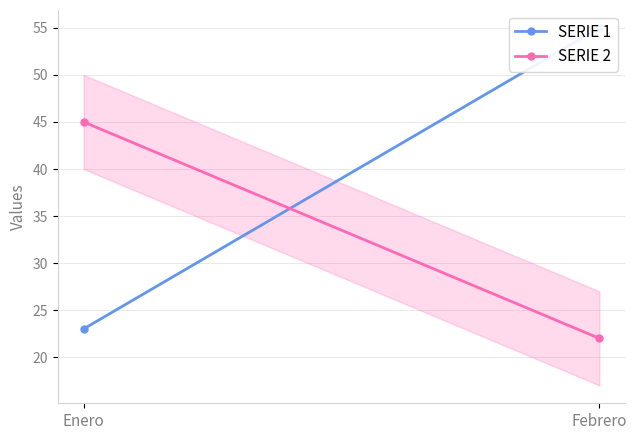

At which category is the sum across all series the highest?

Febrero